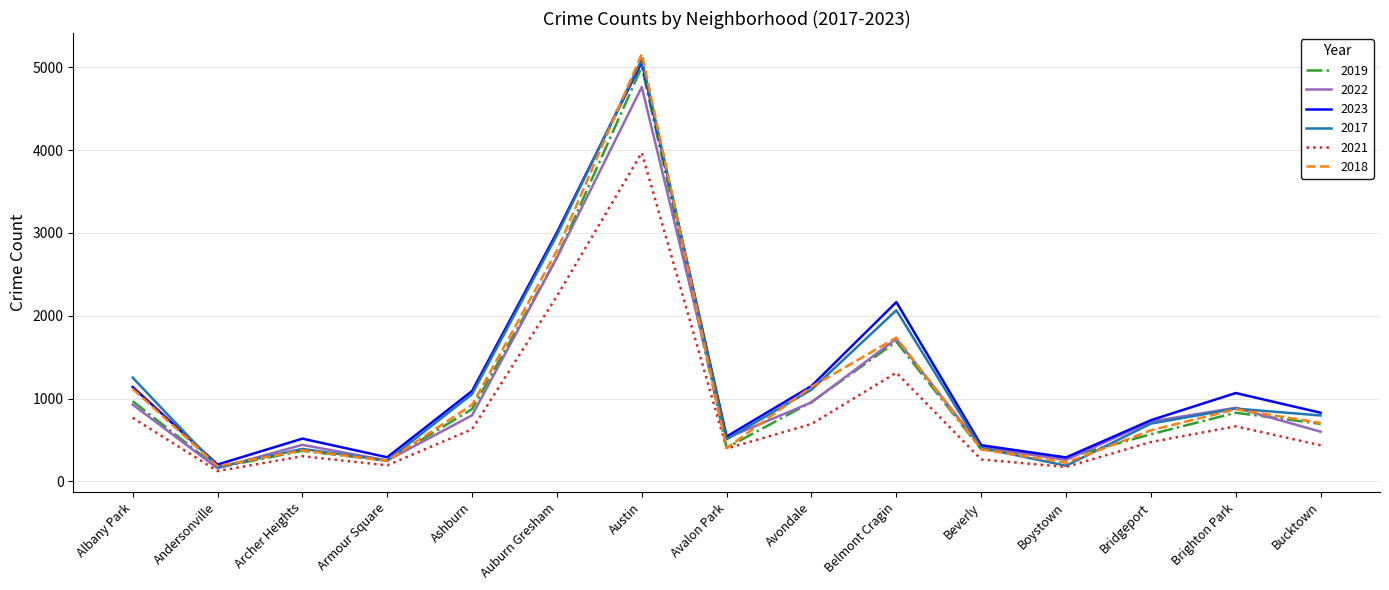

What is the difference between the highest and lowest values at Bridgeport?

264